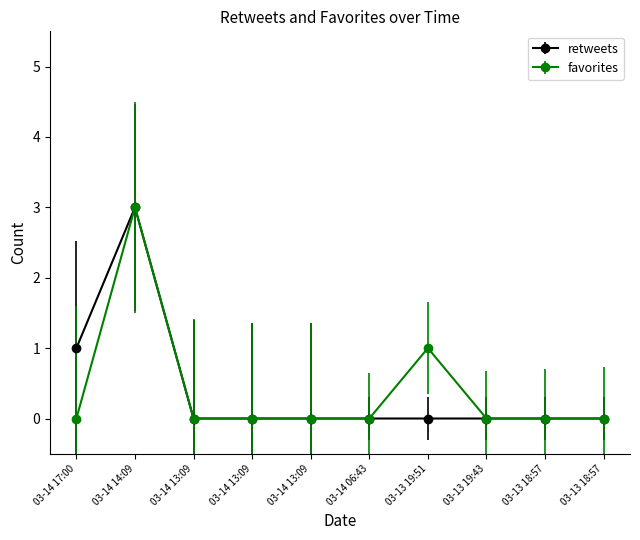

Reading right to left, what are all the values shown in this chart?

retweets: 03-13 18:57=0	03-13 18:57=0	03-13 19:43=0	03-13 19:51=0	03-14 06:43=0	03-14 13:09=0	03-14 13:09=0	03-14 13:09=0	03-14 14:09=3	03-14 17:00=1
favorites: 03-13 18:57=0	03-13 18:57=0	03-13 19:43=0	03-13 19:51=1	03-14 06:43=0	03-14 13:09=0	03-14 13:09=0	03-14 13:09=0	03-14 14:09=3	03-14 17:00=0